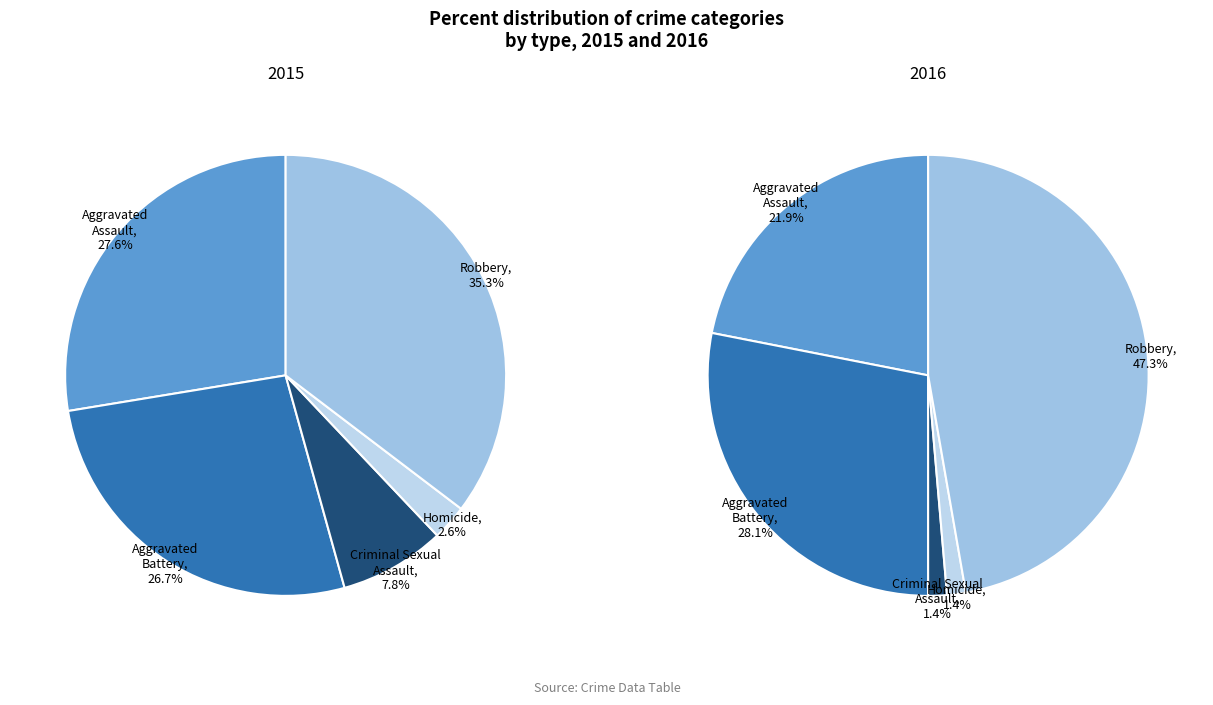

How many segments does this pie chart have?

5